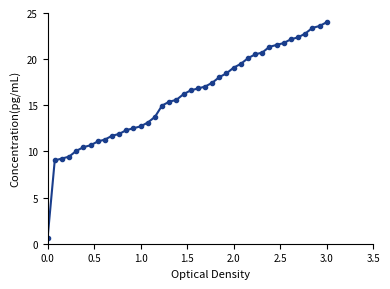

What is the value of the 1st point from the left?

0.6